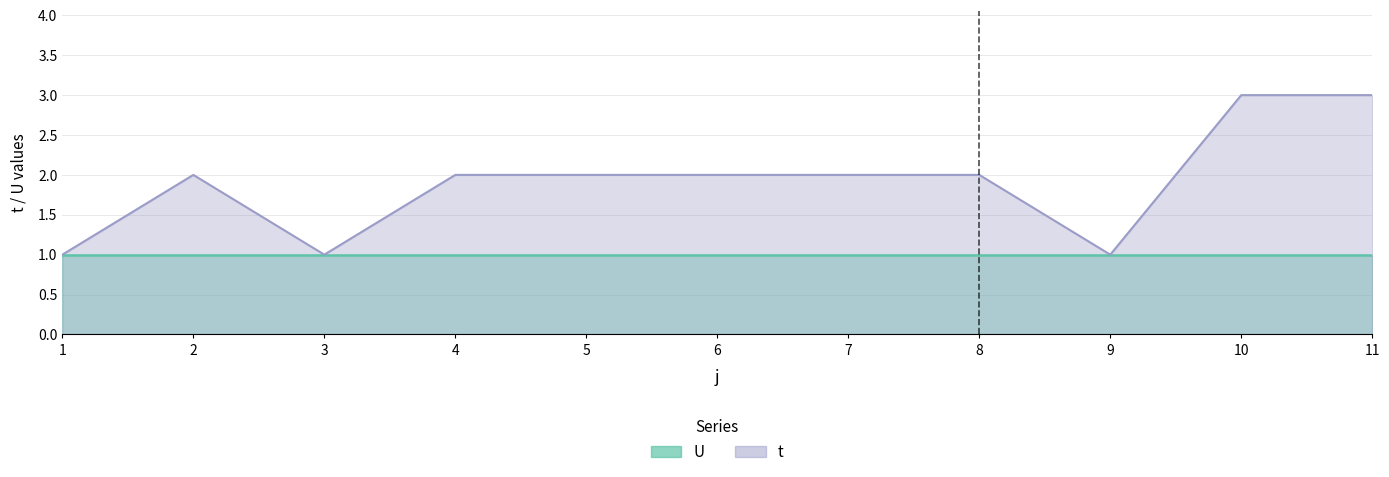

Is it true that the value at 1 is 1?

True